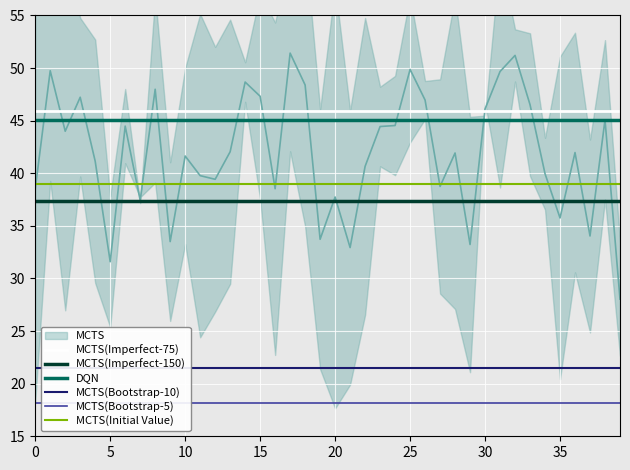

What is the average value of the DQN series?

45.0